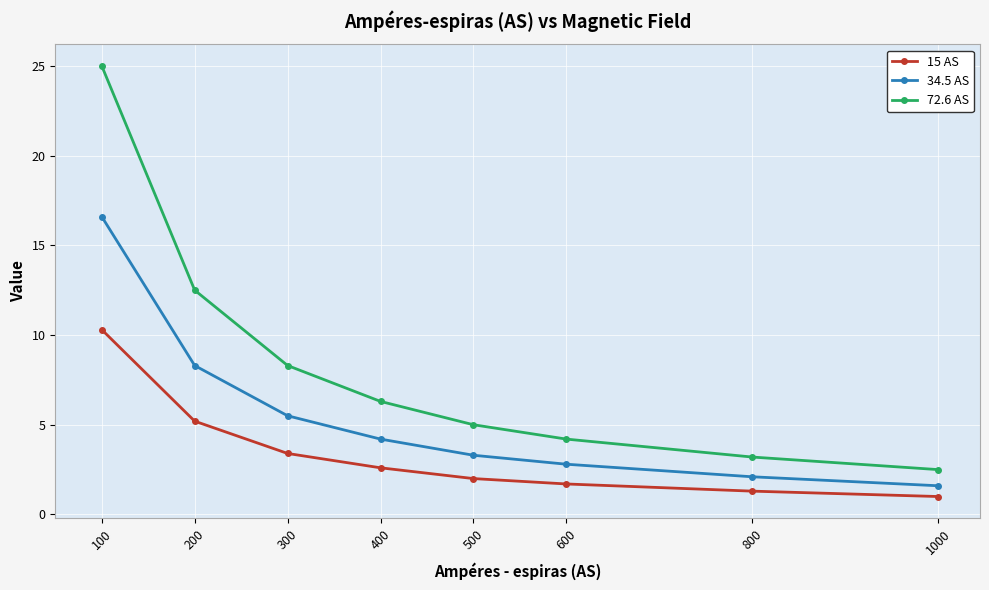

Rank the series at 1000 from lowest to highest value.

15 AS, 34.5 AS, 72.6 AS